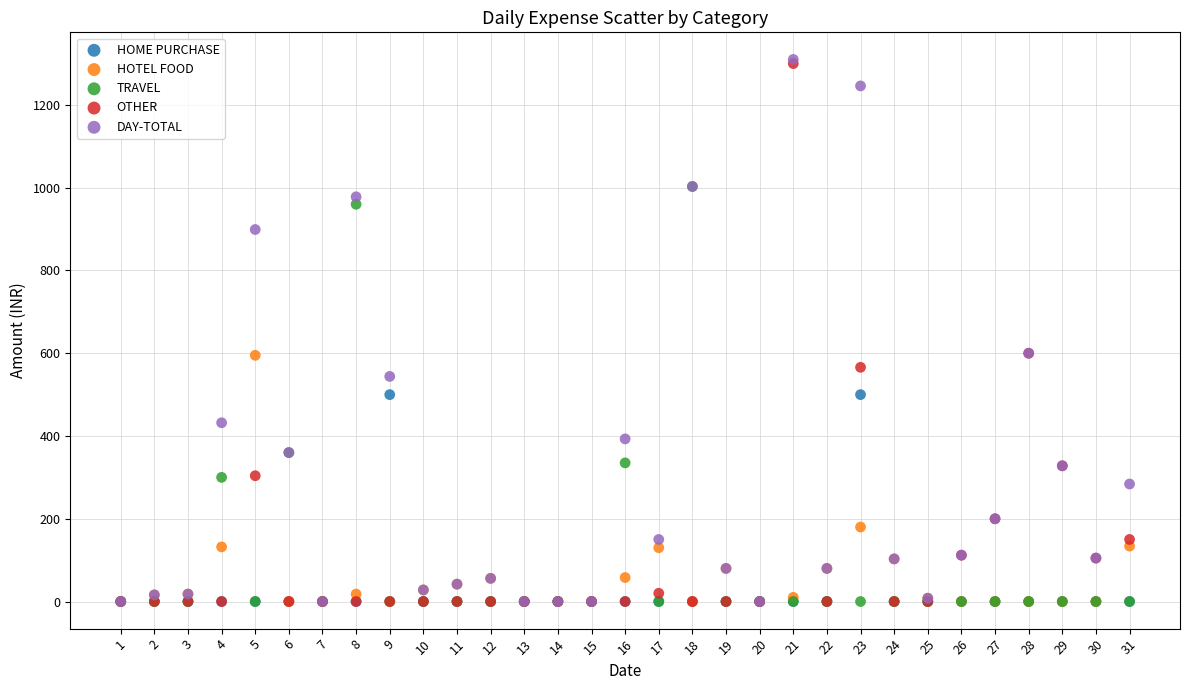

What are all the series names shown in the legend?

HOME PURCHASE, HOTEL FOOD, TRAVEL, OTHER, DAY-TOTAL